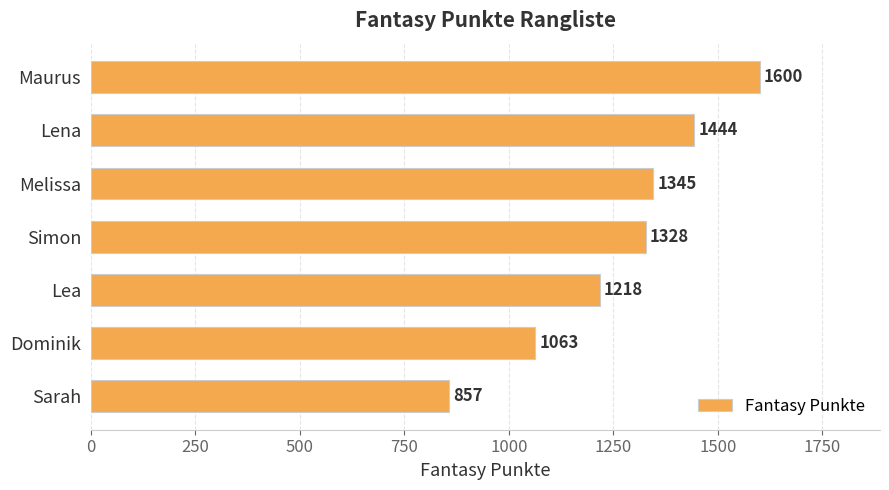

Rank the categories by value from lowest to highest.

Sarah, Dominik, Lea, Simon, Melissa, Lena, Maurus